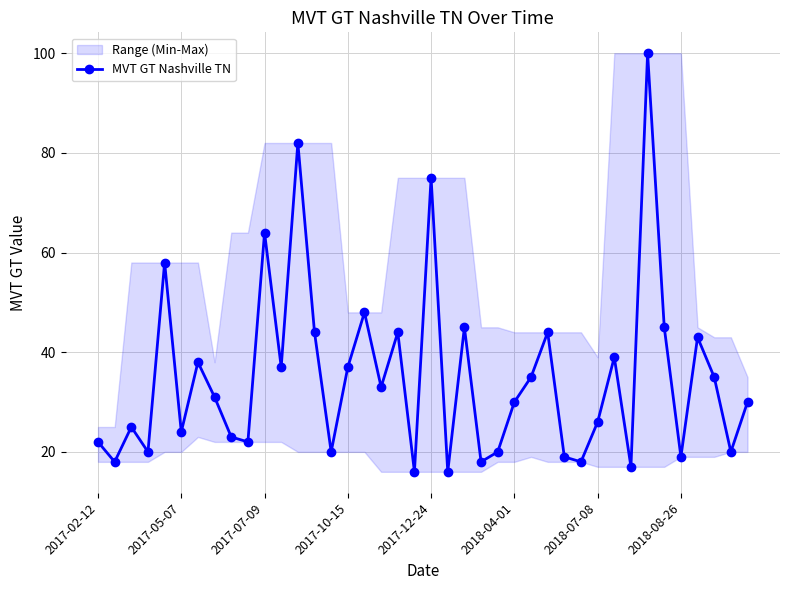

How many values are below 31?

20